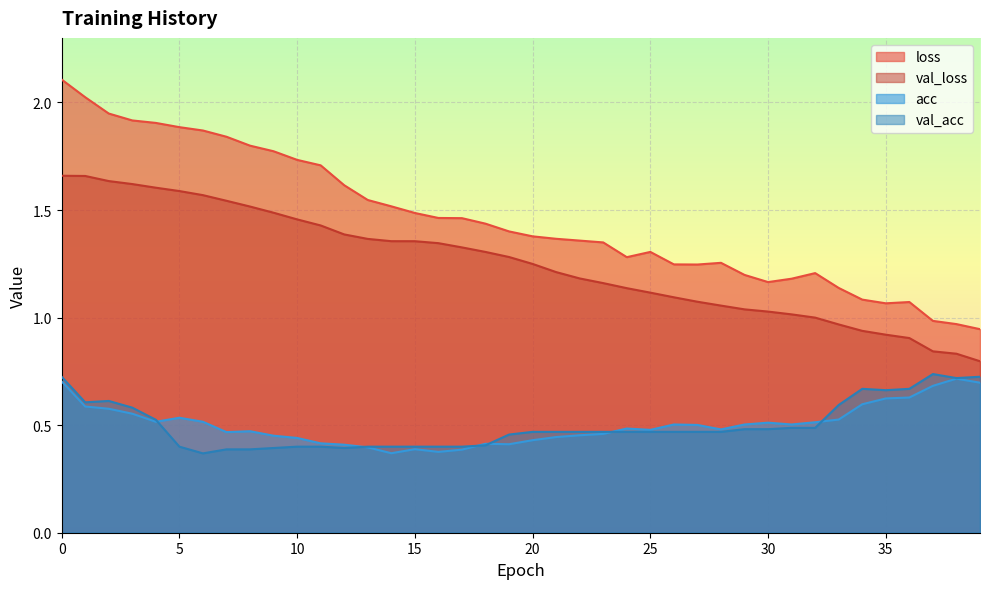

What is the average value of the val_acc series?

0.5